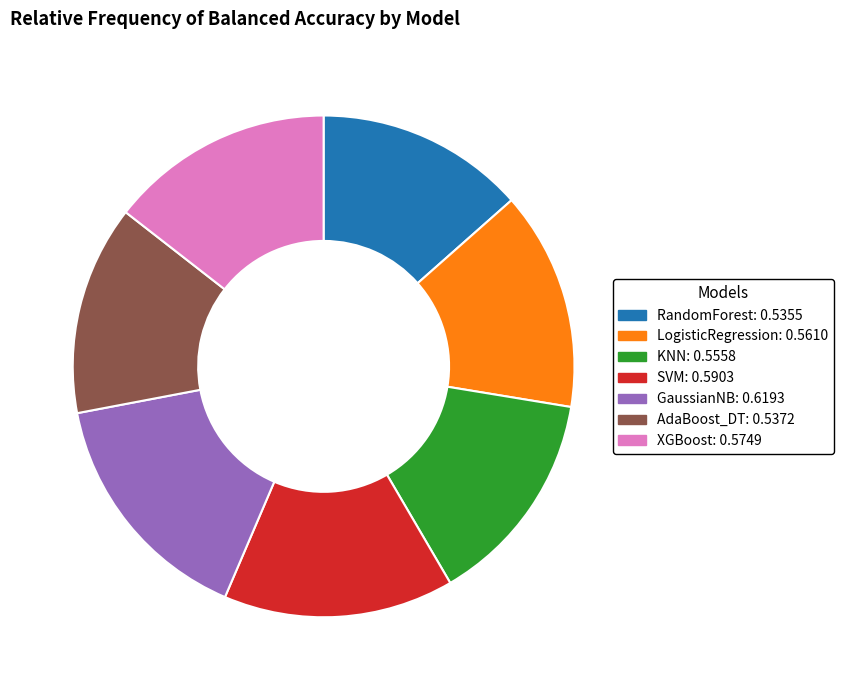

True or false: GaussianNB: 0.6193 accounts for 22% of the total.

False